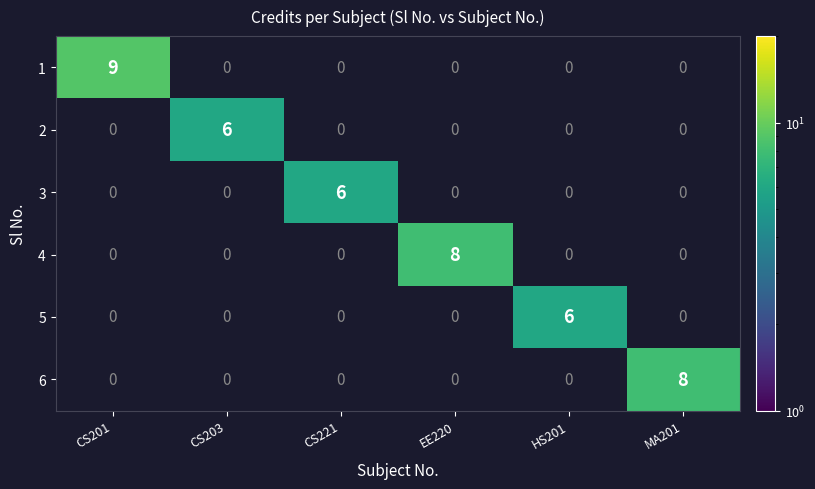

True or false: 6 has a value of 0 at CS203.

True